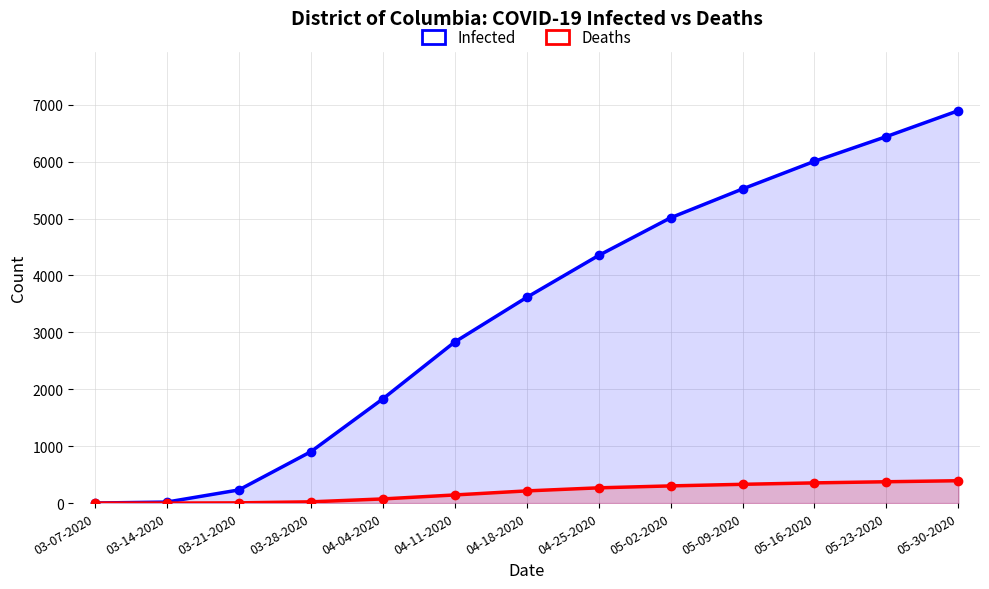

What is the label of the 10th point from the right?

03-28-2020